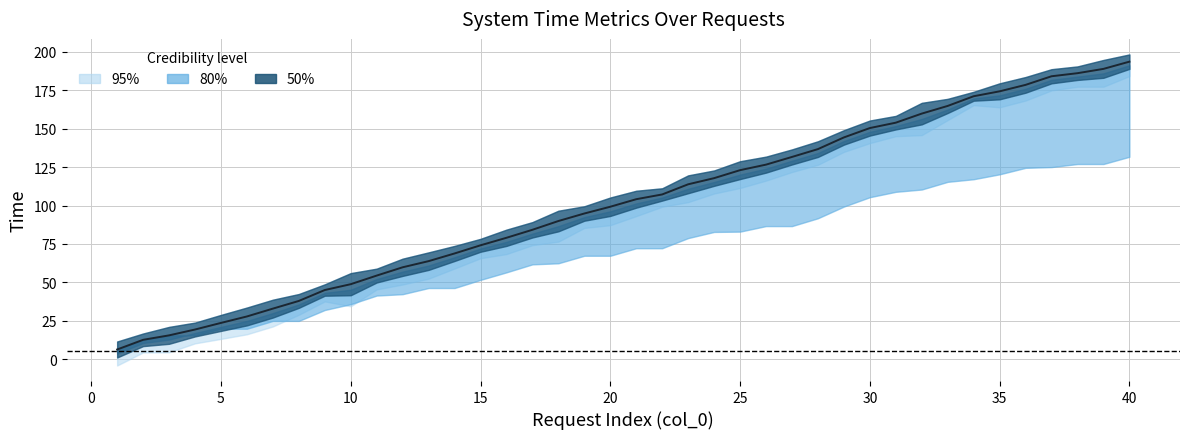

Reading left to right, extract all data points from this chart.

6.3	12.6	15.5	19.3	23.6	27.8	32.9	37.9	45.0	48.8	54.4	59.8	63.8	68.8	74.1	79.0	84.2	89.9	94.8	99.2	104.1	107.2	113.8	117.8	123.0	126.6	131.6	136.7	144.3	150.4	153.9	159.8	164.8	171.1	174.3	178.5	184.1	186.1	188.9	193.6